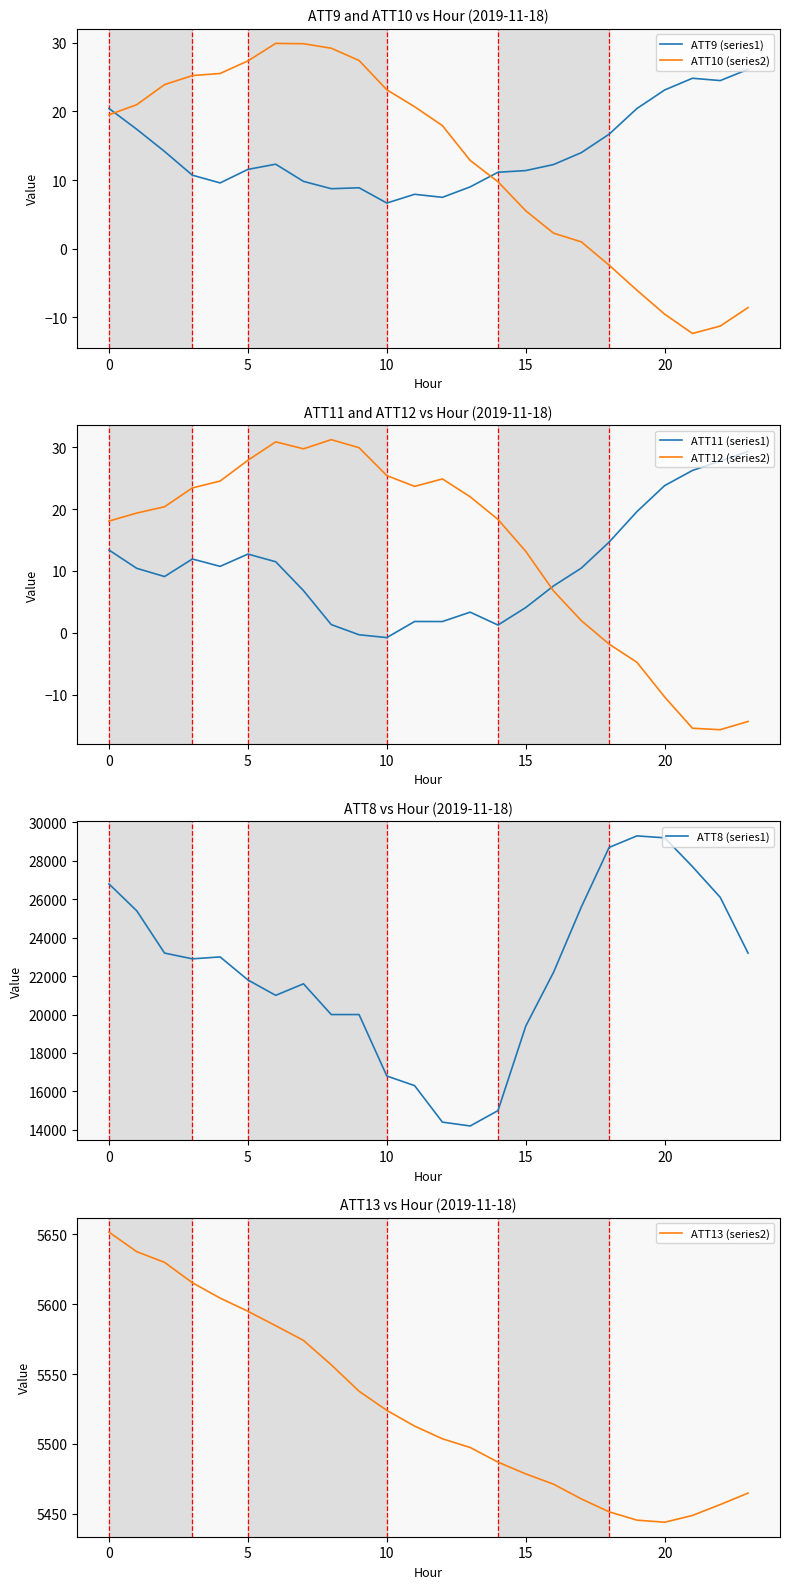

Rank the series by their maximum value, from lowest to highest.

ATT9 (series1), ATT11 (series1), ATT10 (series2), ATT12 (series2), ATT13 (series2), ATT8 (series1)